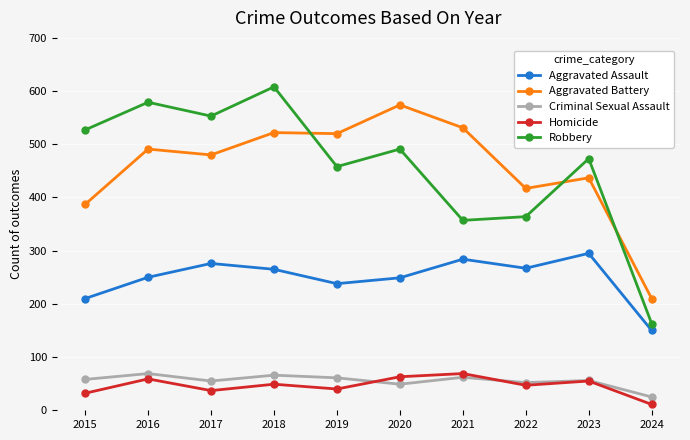

Which series has the widest spread of values?

Robbery